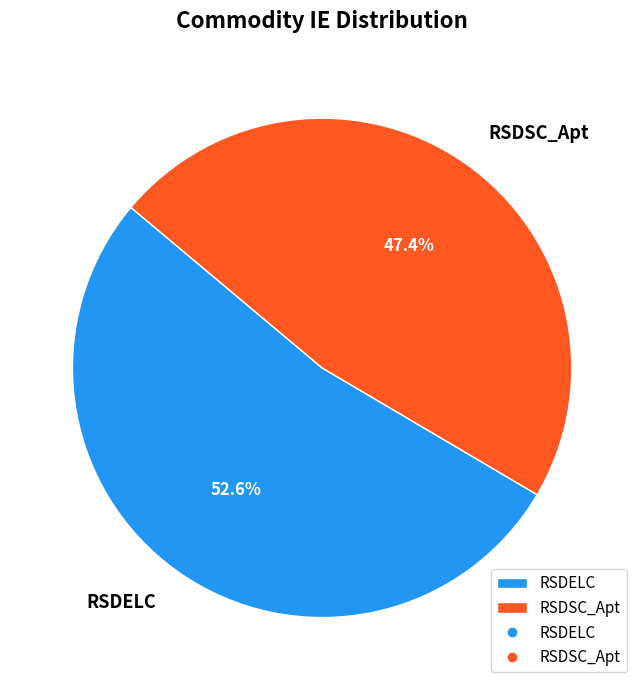

What is the ratio of the value at RSDSC_Apt to the value at RSDELC?

0.9